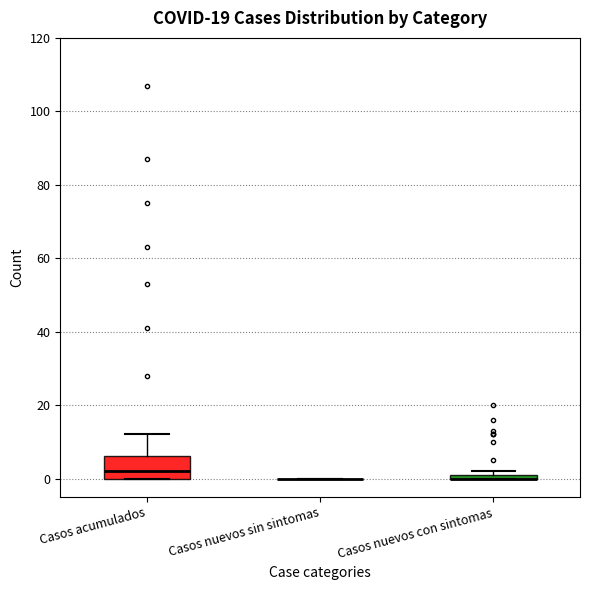

Where does the upper whisker of the box for Casos acumulados end on the y-axis? The values are not printed on the chart, so give them approximately, as read against the axis.

12